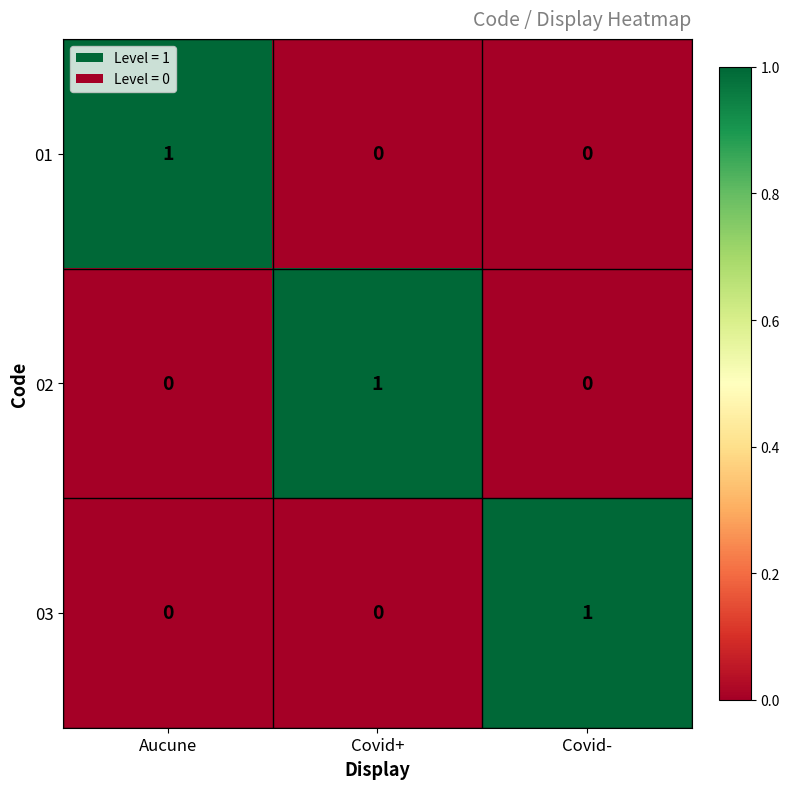

How many 01 values are between 0 and 1?

3